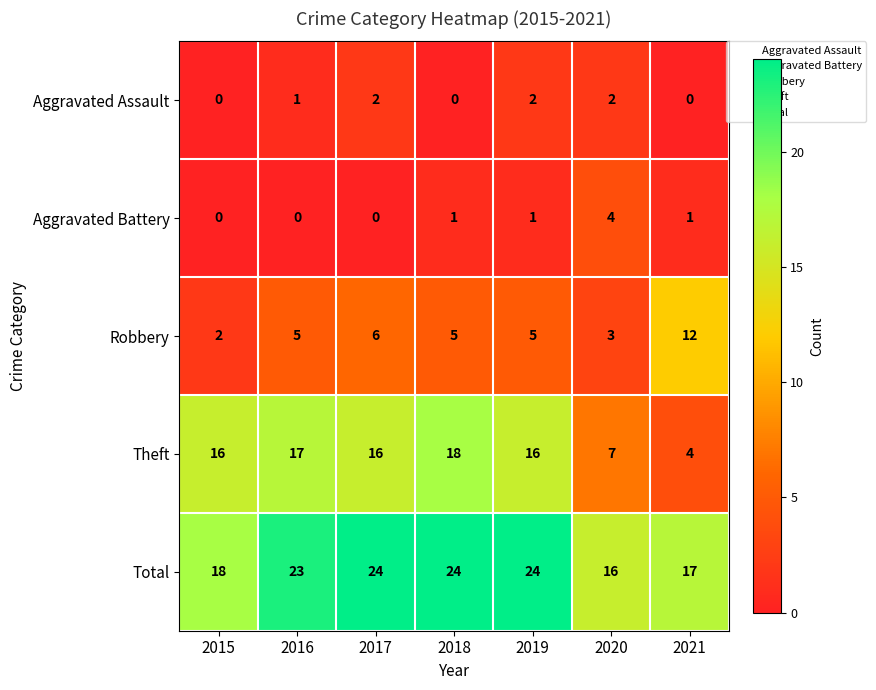

What is the difference between the second highest and second lowest values in the Robbery series?

3